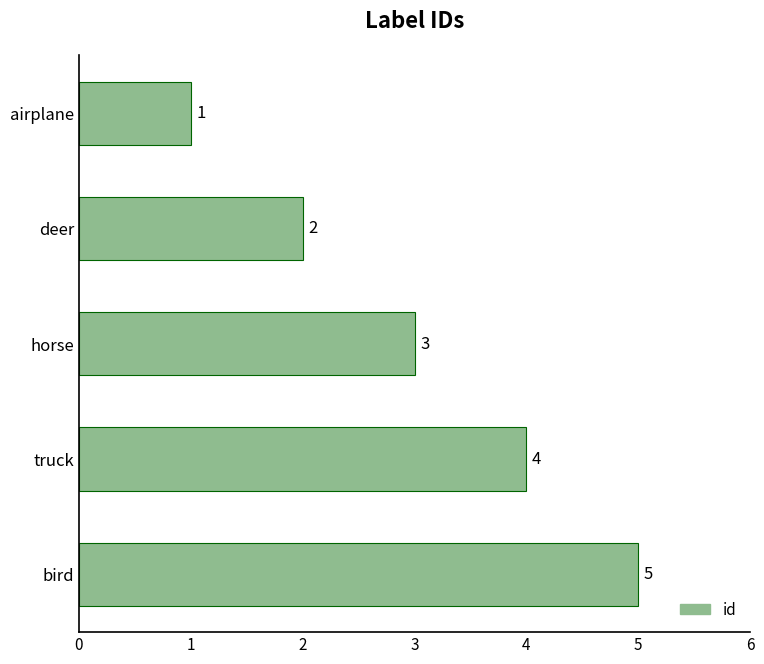

What is the change in value from deer to bird?

+3